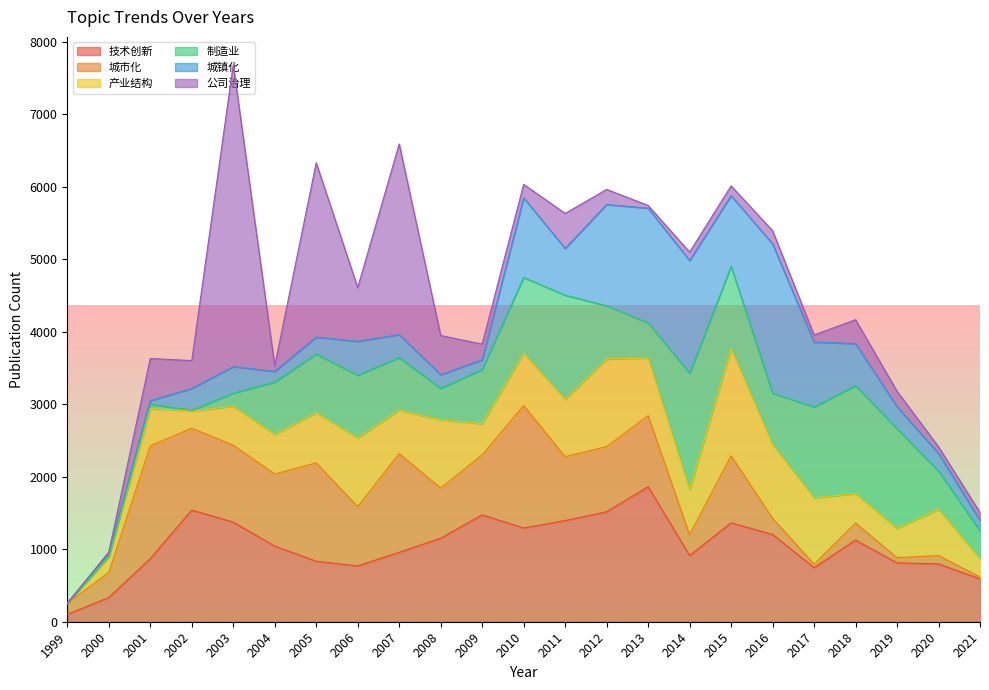

What is the average value of the 公司治理 series?

606